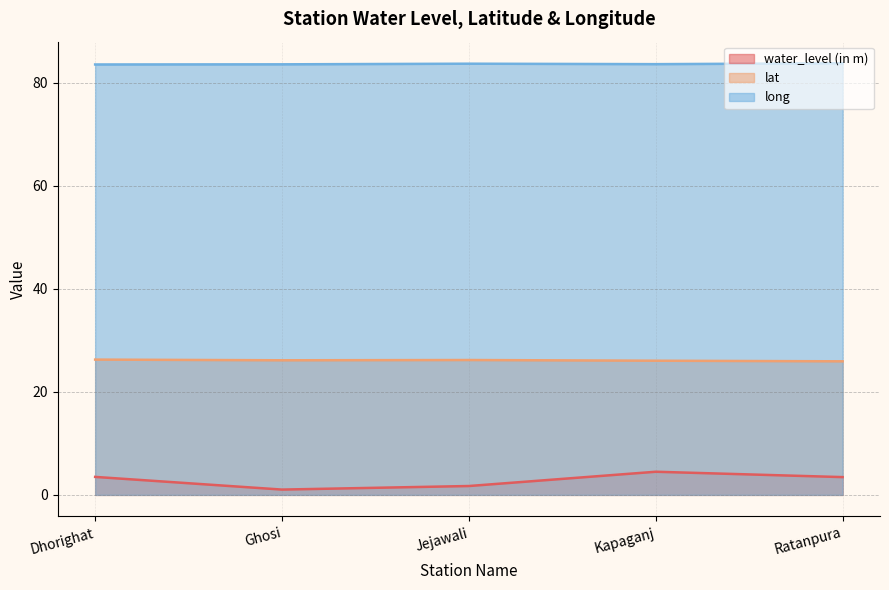

Reading left to right, extract all data points from this chart.

water_level (in m): 3.5	1.0	1.7	4.5	3.5
lat: 26.2	26.1	26.2	26.0	25.9
long: 83.5	83.5	83.7	83.6	83.8